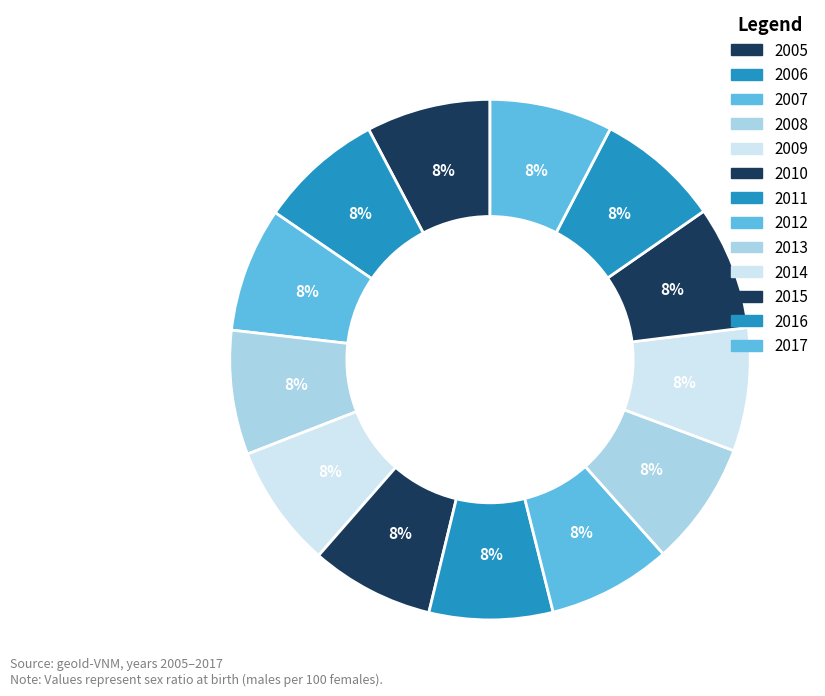

How many slices are in this pie chart?

13